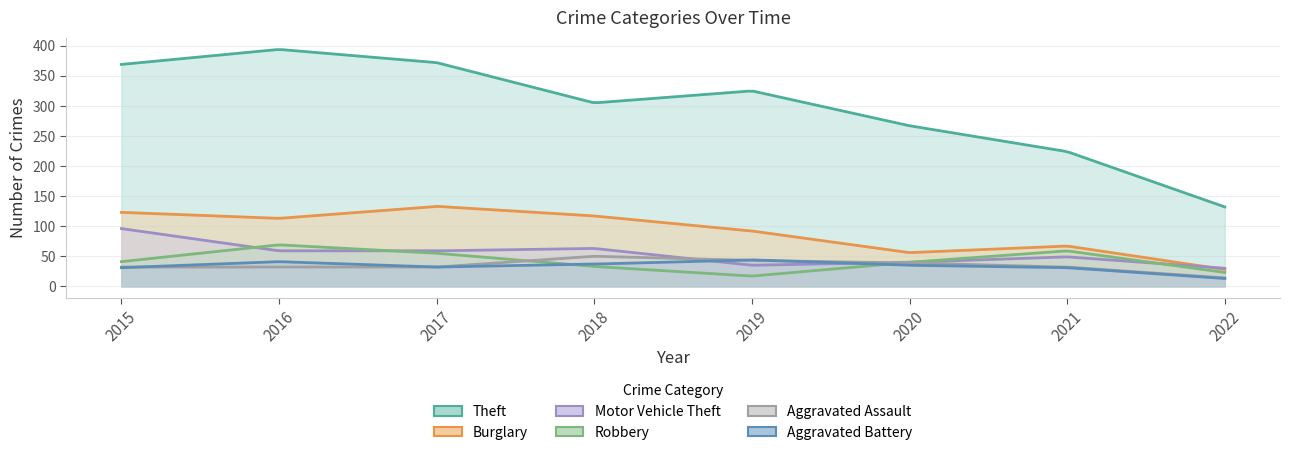

At which label does Aggravated Assault reach its peak?

2018